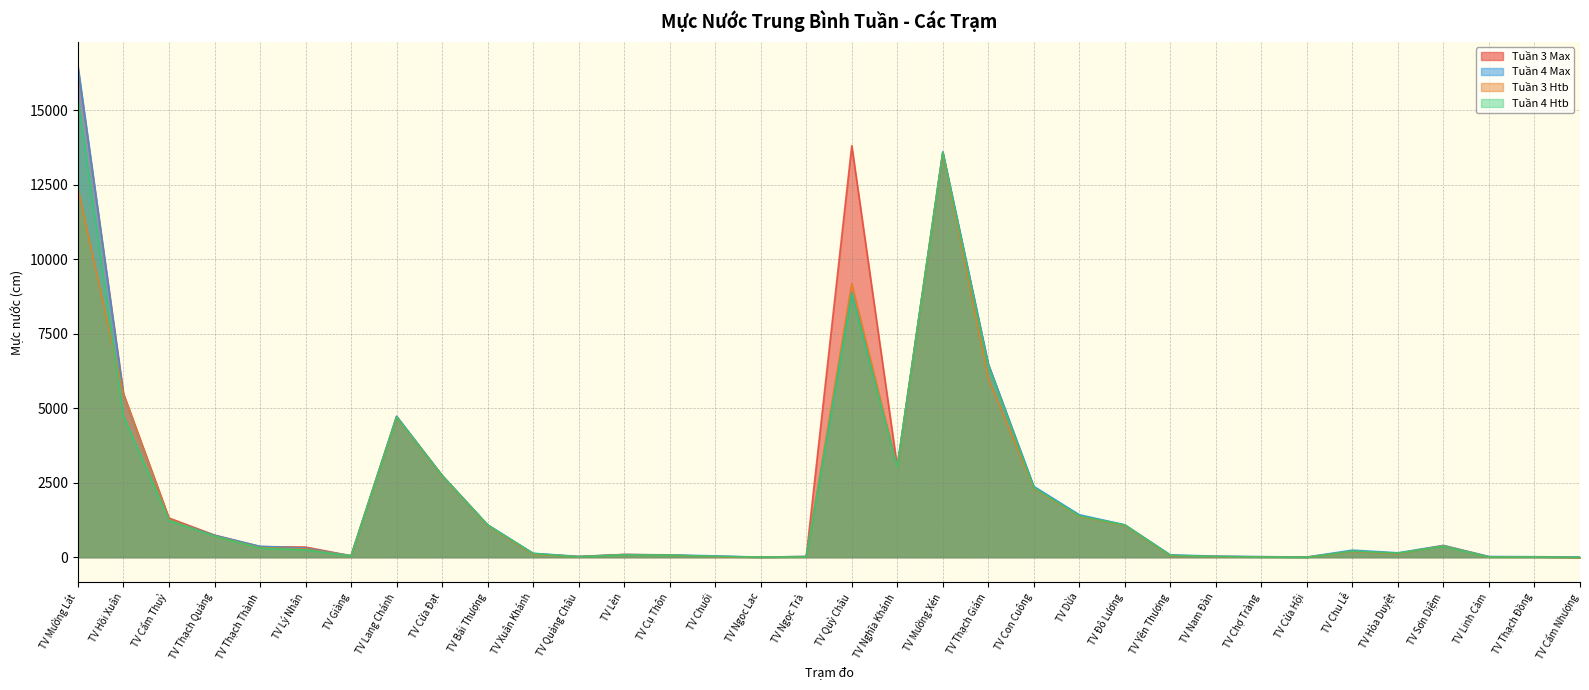

The Tuần 3 Htb series shows 1944.6 at TV Quỳ Châu. True or false?

False